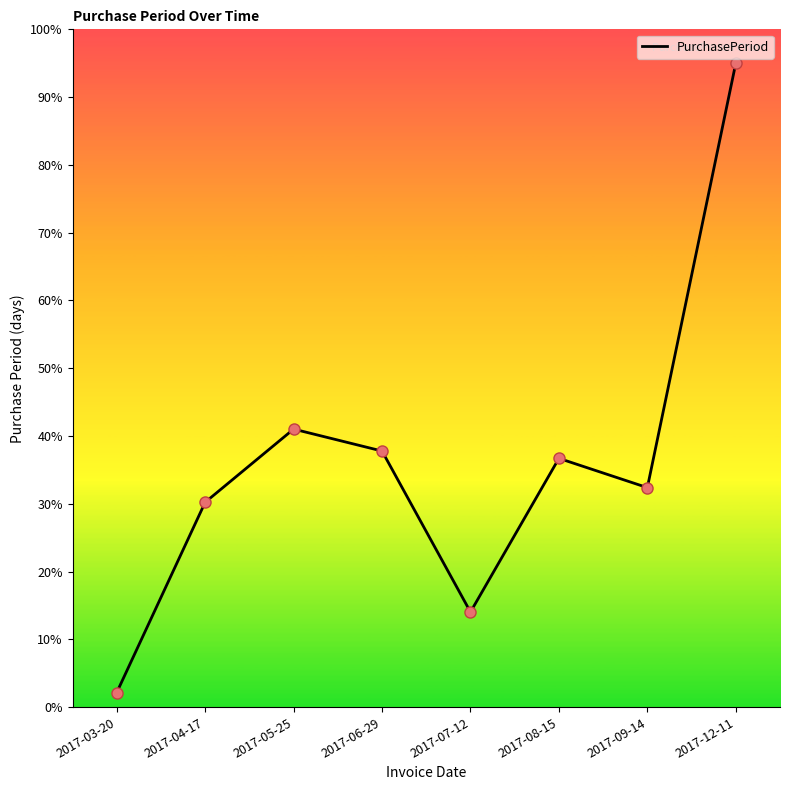

What is the change in value from 2017-06-29 to 2017-08-15?

-1.1